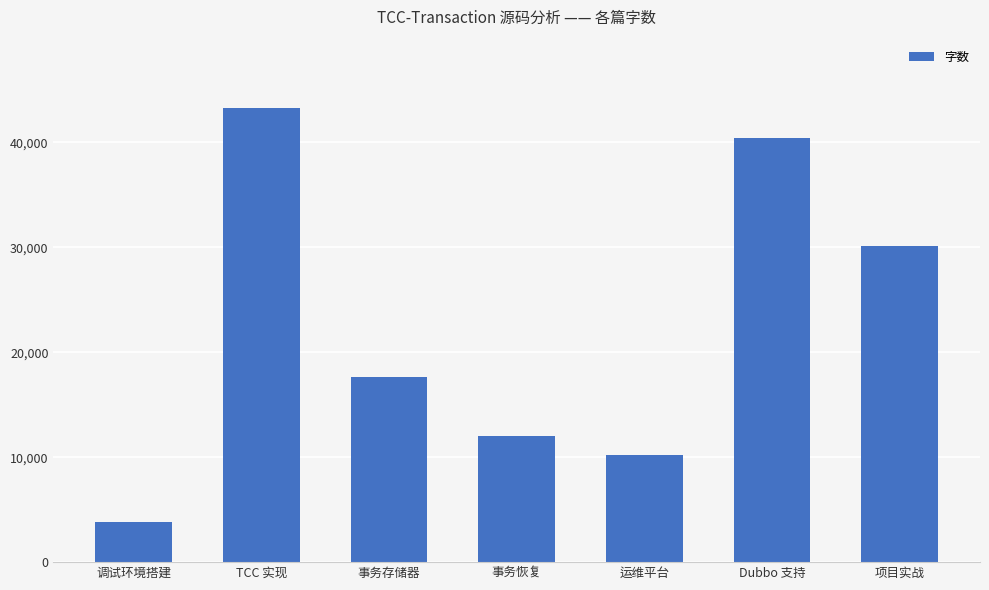

What is the average value?

22480